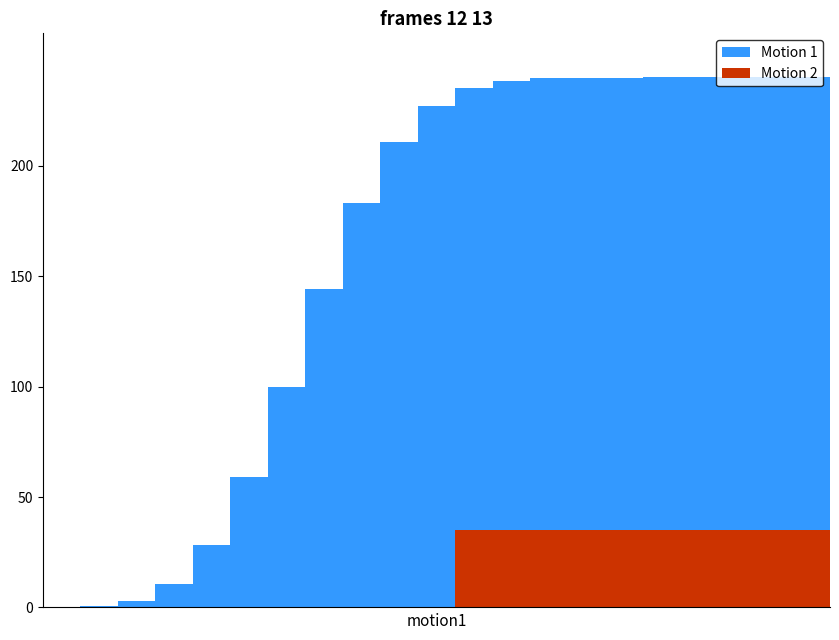

Between 14 and 7, which is larger?

14